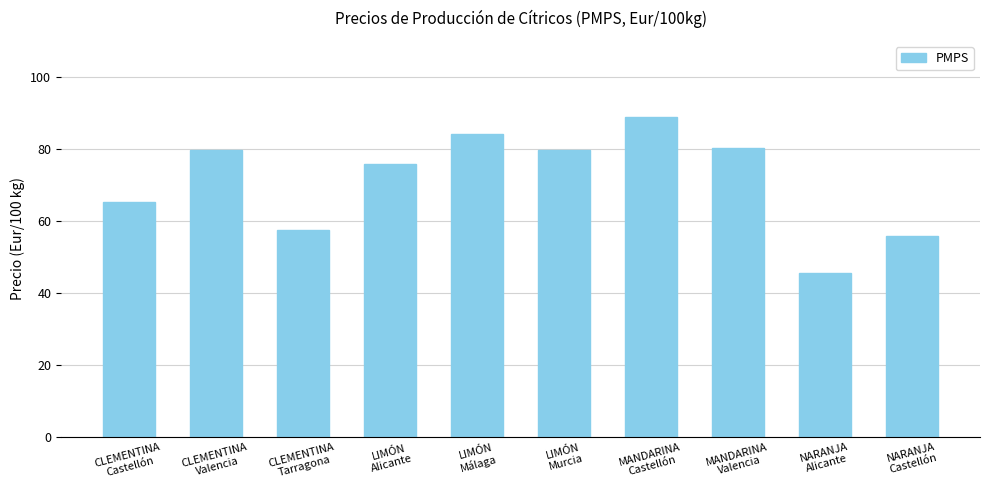

Approximately how many times larger is the value at NARANJA
Alicante compared to LIMÓN
Alicante?

0.6